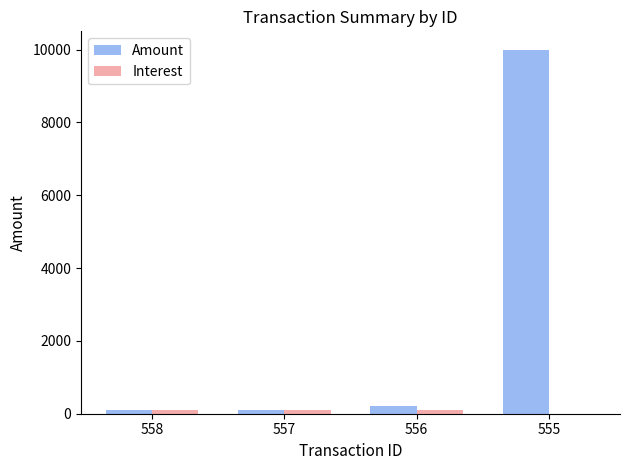

Which series changed the most between 558 and 555?

Amount